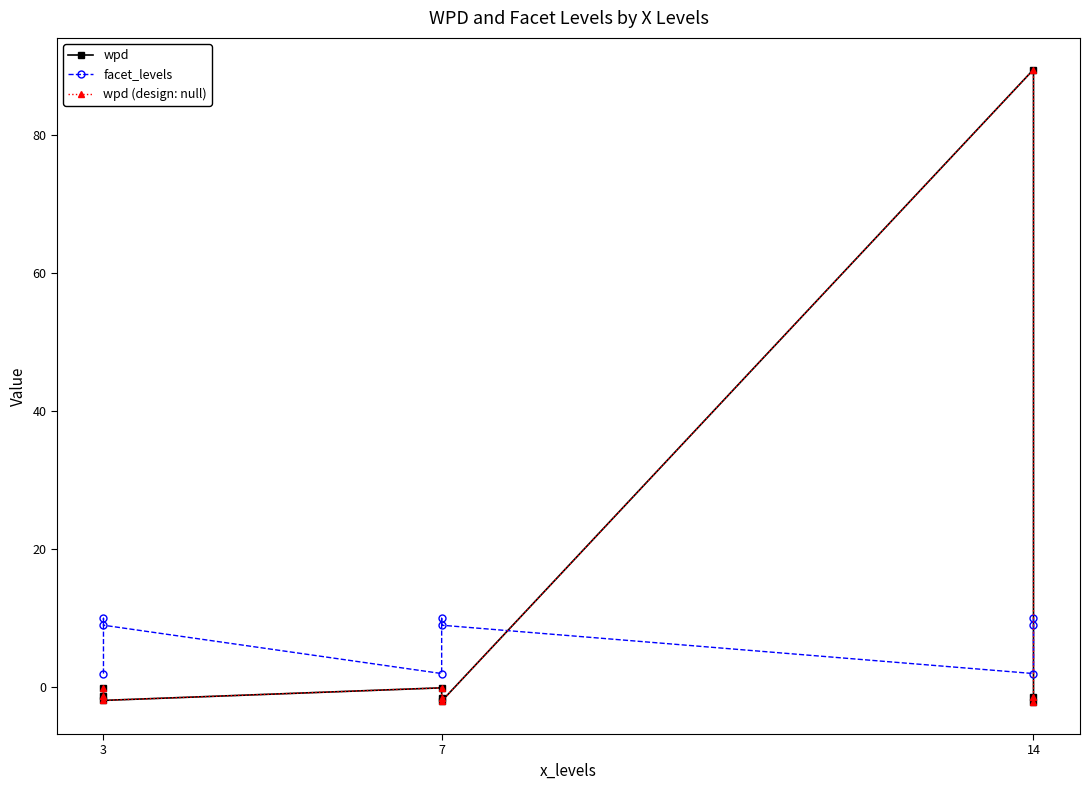

How many negative values does the wpd (design: null) series have?

8